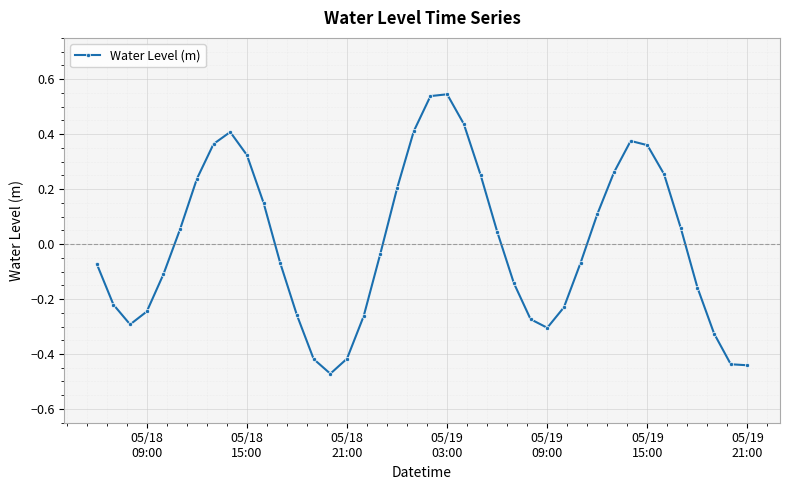

How many points are higher than both their immediate neighbors (excluding endpoints)?

3